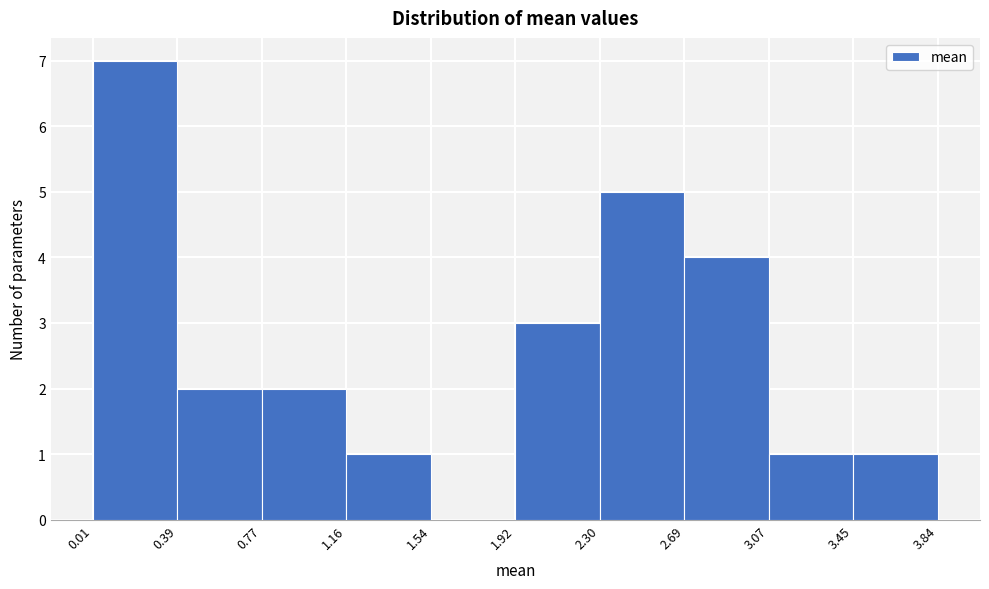

Reading left to right, transcribe this chart: for each bar, give the range it covers on the x-axis and its height. The values are not printed on the chart, so give them approximately, as read against the axis.

0.01 to 0.39: 7
0.39 to 0.77: 2
0.77 to 1.16: 2
1.16 to 1.54: 1
1.54 to 1.92: 0
1.92 to 2.30: 3
2.30 to 2.69: 5
2.69 to 3.07: 4
3.07 to 3.45: 1
3.45 to 3.84: 1